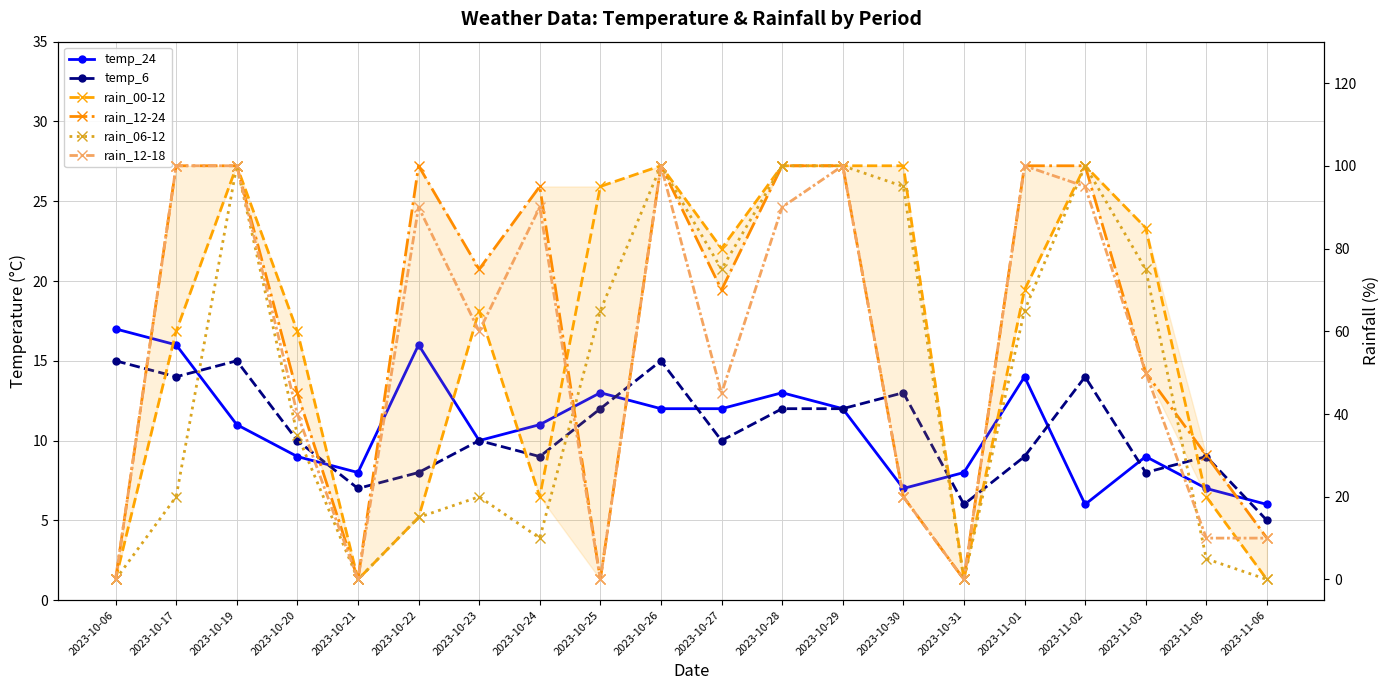

How many interior local valleys does the temp_24 series have?

4